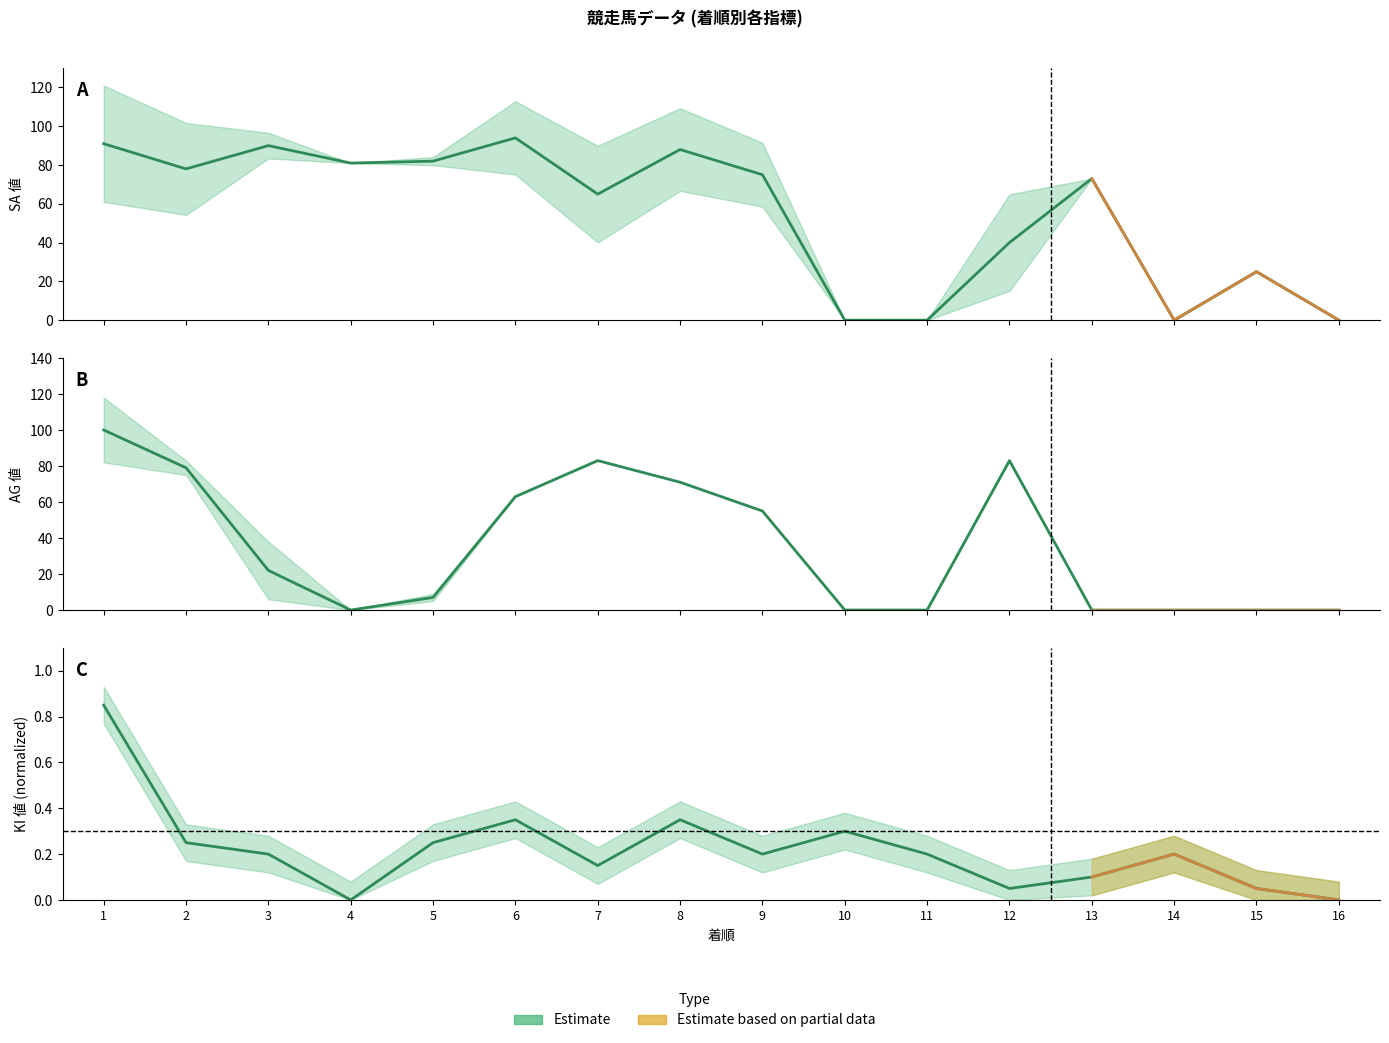

What is the sum of all AG値 values?

563.0